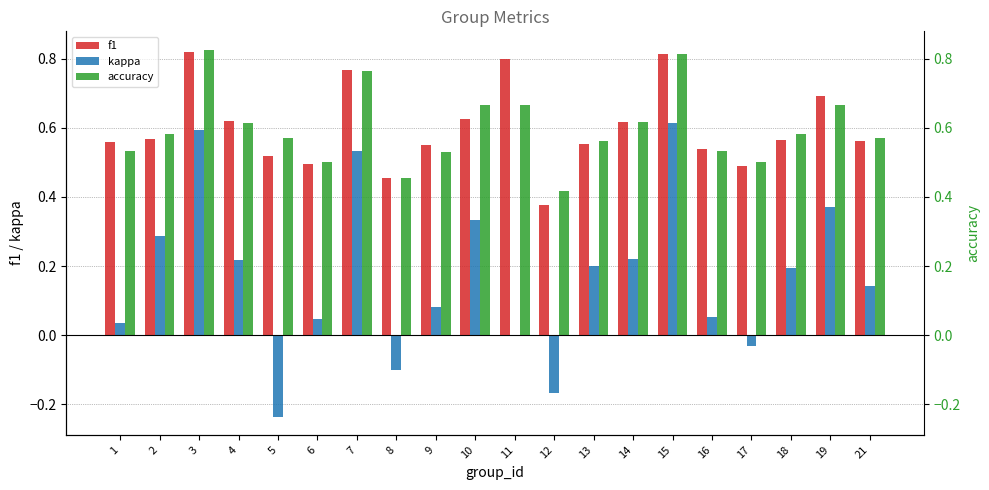

Is it true that kappa equals 0.4 at 14?

False